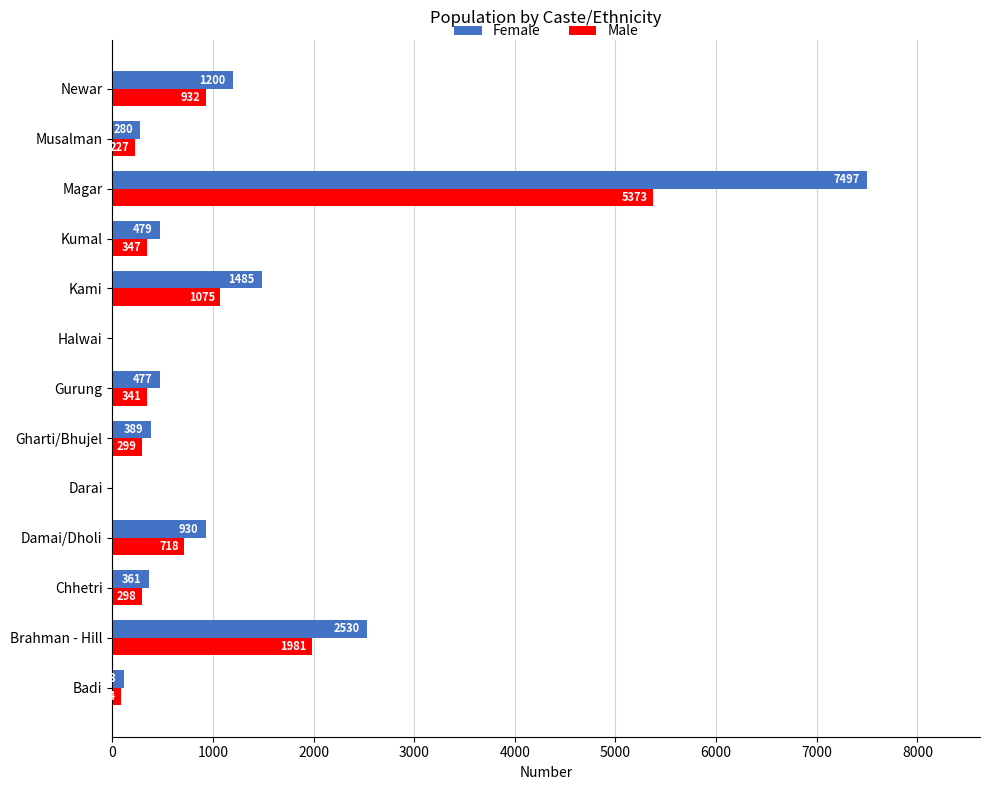

Which series has the widest spread of values?

Female